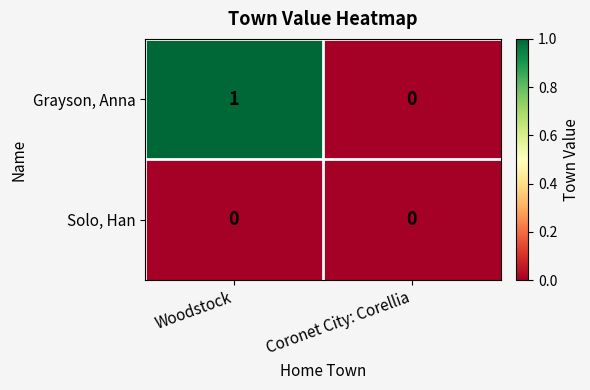

Count the number of categories in the chart.

2